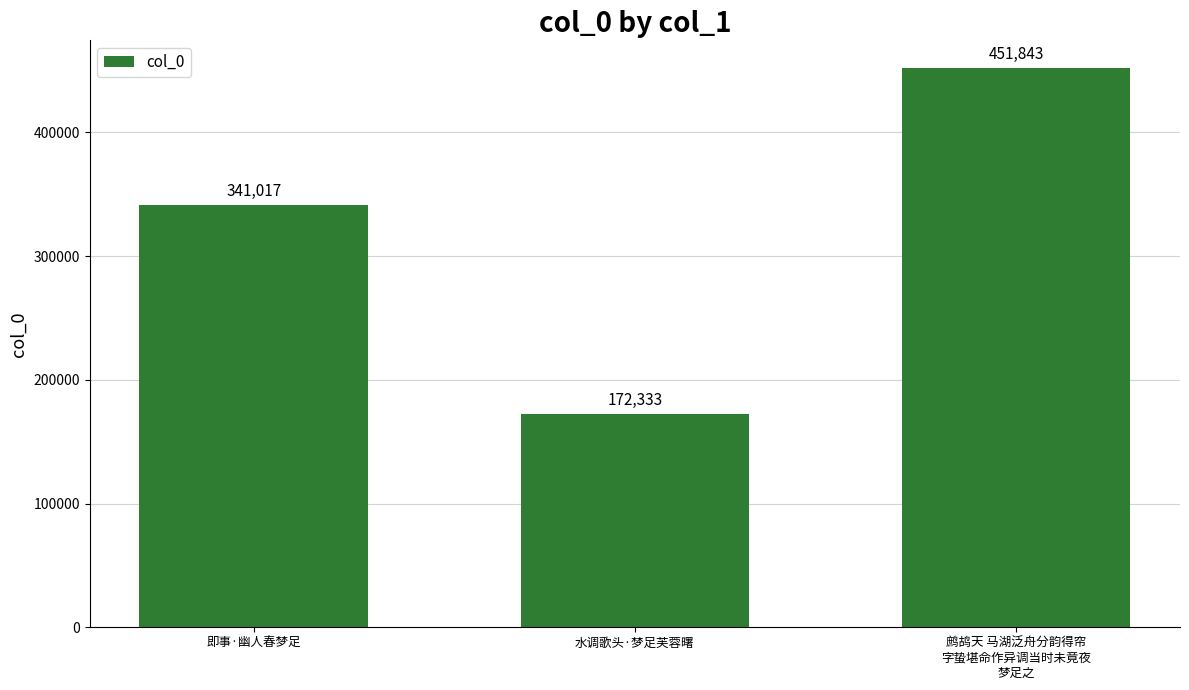

What is the average value?

321731